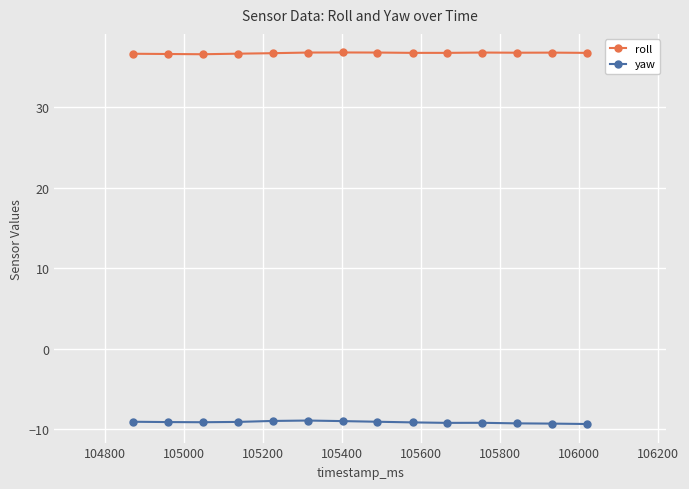

Which series has the largest total across all categories?

roll